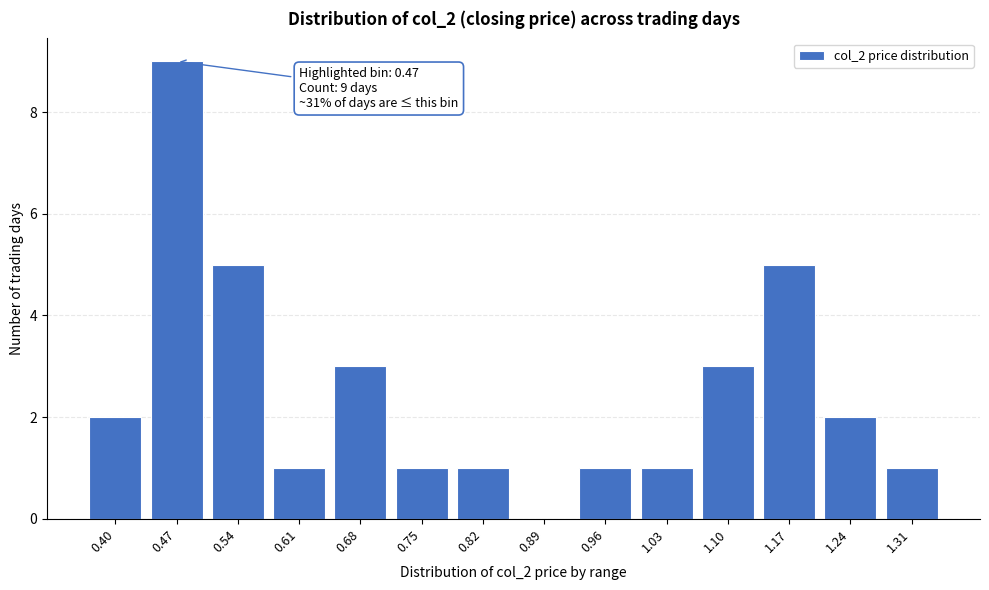

Reading right to left, what are all the values shown in this chart?

1.31=1	1.24=2	1.17=5	1.10=3	1.03=1	0.96=1	0.89=0	0.82=1	0.75=1	0.68=3	0.61=1	0.54=5	0.47=9	0.40=2